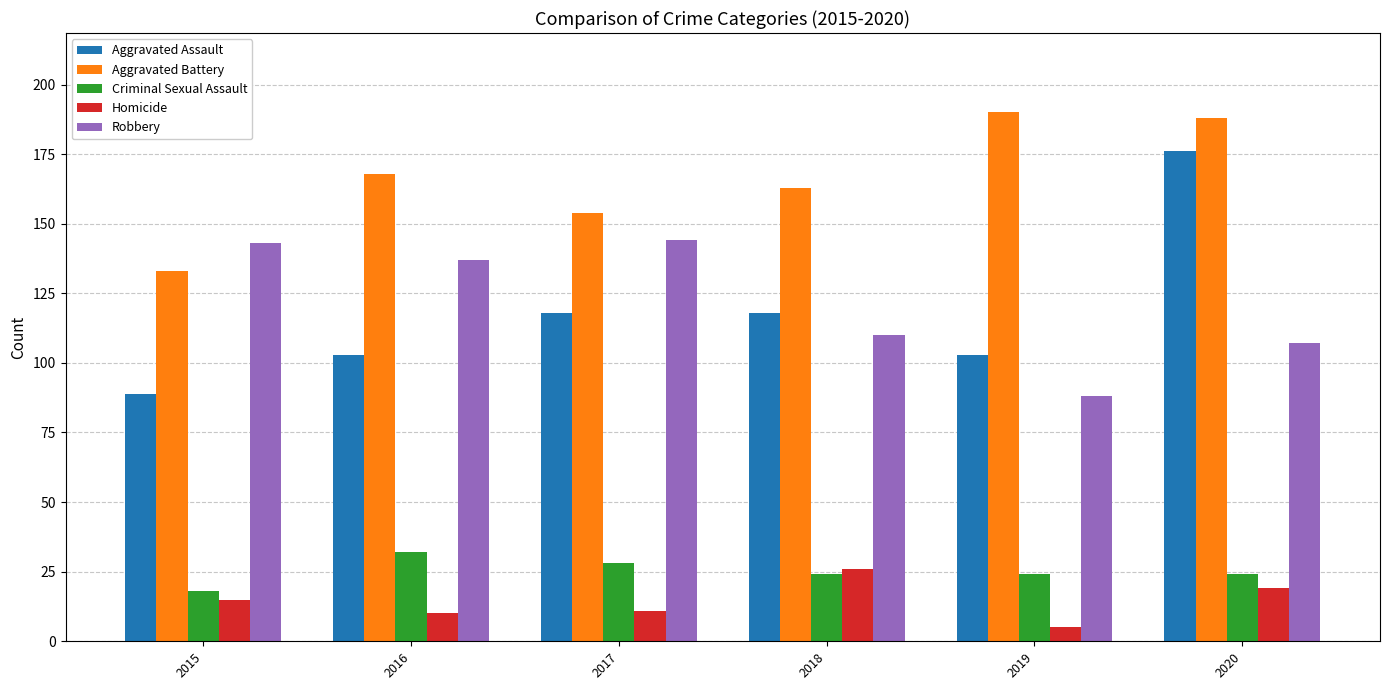

At 2017, list the series in order from largest to smallest.

Aggravated Battery, Robbery, Aggravated Assault, Criminal Sexual Assault, Homicide